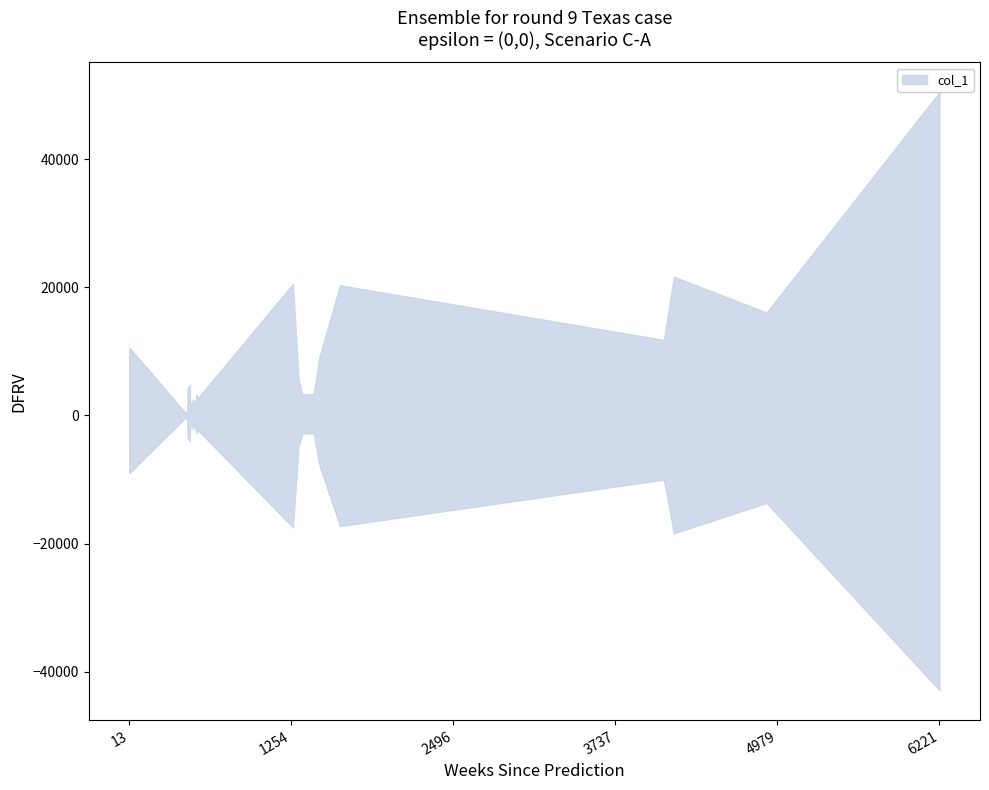

What is the change in value from 0 to 7?

+87